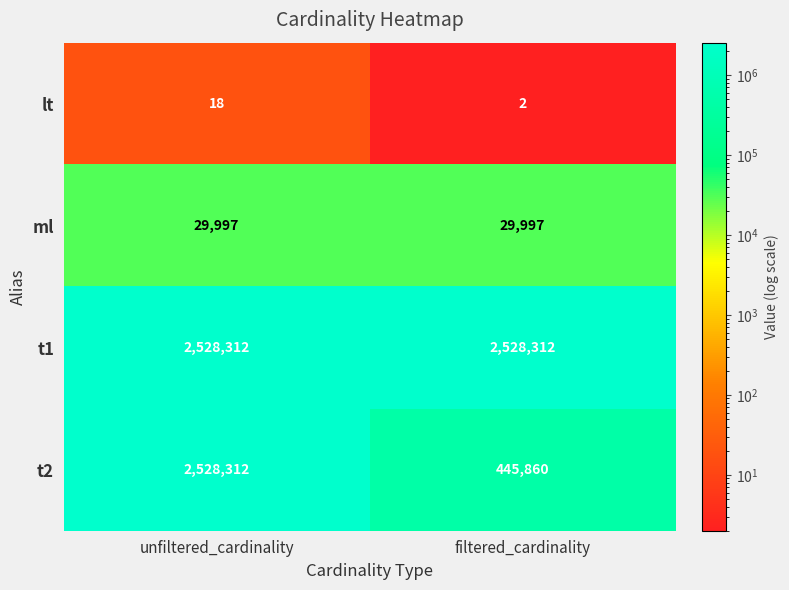

Reading left to right, what are all the values shown in this chart?

lt: unfiltered_cardinality=18	filtered_cardinality=2
ml: unfiltered_cardinality=29997	filtered_cardinality=29997
t1: unfiltered_cardinality=2528312	filtered_cardinality=2528312
t2: unfiltered_cardinality=2528312	filtered_cardinality=445860